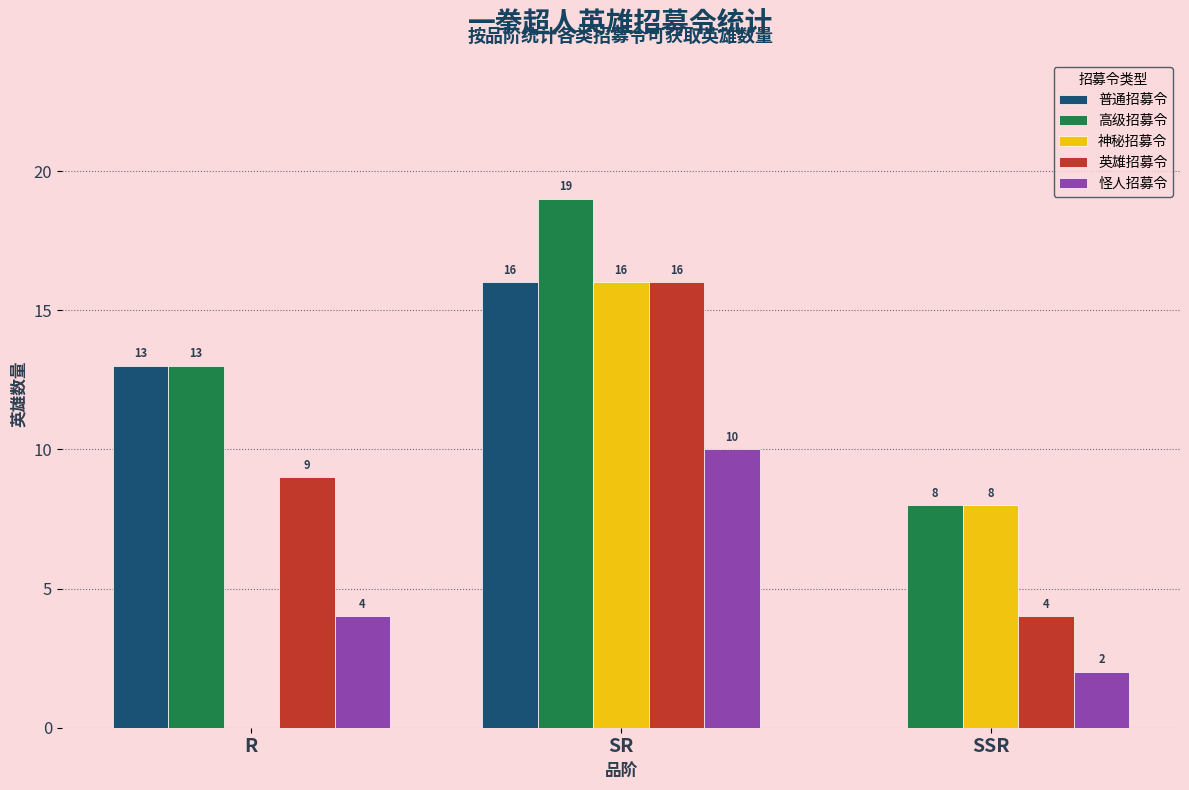

Count the number of data series in this chart.

5